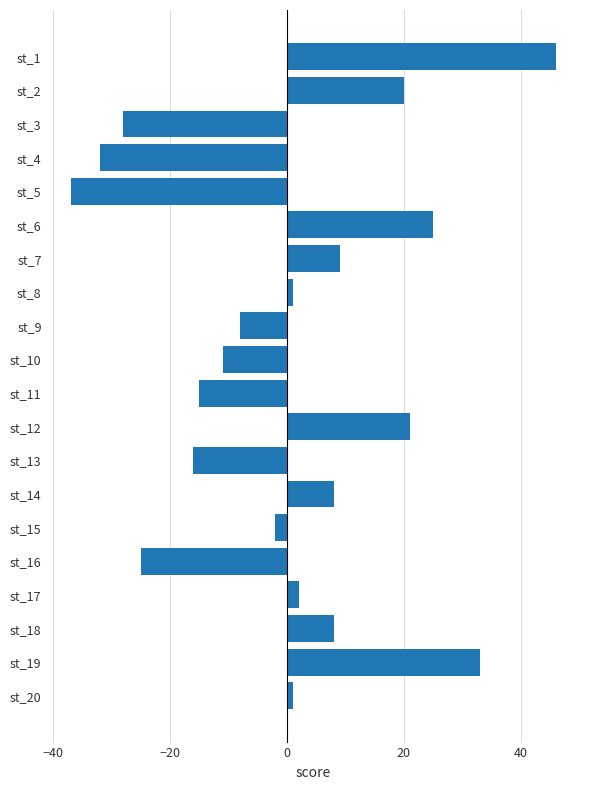

Reading top to bottom, list all the values displayed in this chart.

st_1=46	st_2=20	st_3=-28	st_4=-32	st_5=-37	st_6=25	st_7=9	st_8=1	st_9=-8	st_10=-11	st_11=-15	st_12=21	st_13=-16	st_14=8	st_15=-2	st_16=-25	st_17=2	st_18=8	st_19=33	st_20=1